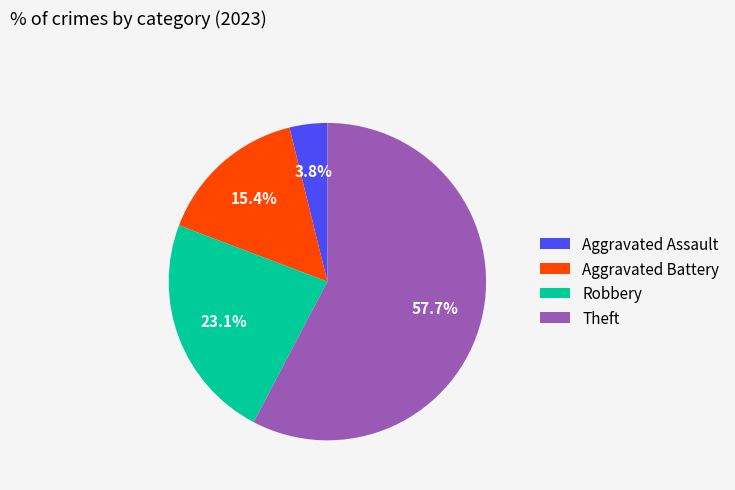

Does Aggravated Battery account for over 50% of the chart?

No